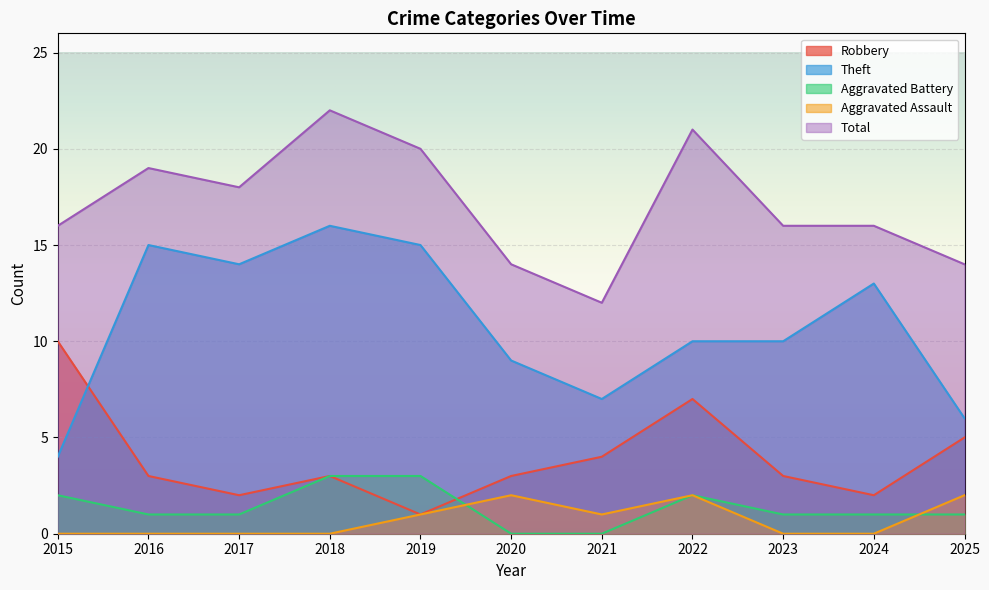

Reading left to right, transcribe all the data shown in this chart.

Robbery: 2015=10	2016=3	2017=2	2018=3	2019=1	2020=3	2021=4	2022=7	2023=3	2024=2	2025=5
Theft: 2015=4	2016=15	2017=14	2018=16	2019=15	2020=9	2021=7	2022=10	2023=10	2024=13	2025=6
Aggravated Battery: 2015=2	2016=1	2017=1	2018=3	2019=3	2020=0	2021=0	2022=2	2023=1	2024=1	2025=1
Aggravated Assault: 2015=0	2016=0	2017=0	2018=0	2019=1	2020=2	2021=1	2022=2	2023=0	2024=0	2025=2
Total: 2015=16	2016=19	2017=18	2018=22	2019=20	2020=14	2021=12	2022=21	2023=16	2024=16	2025=14